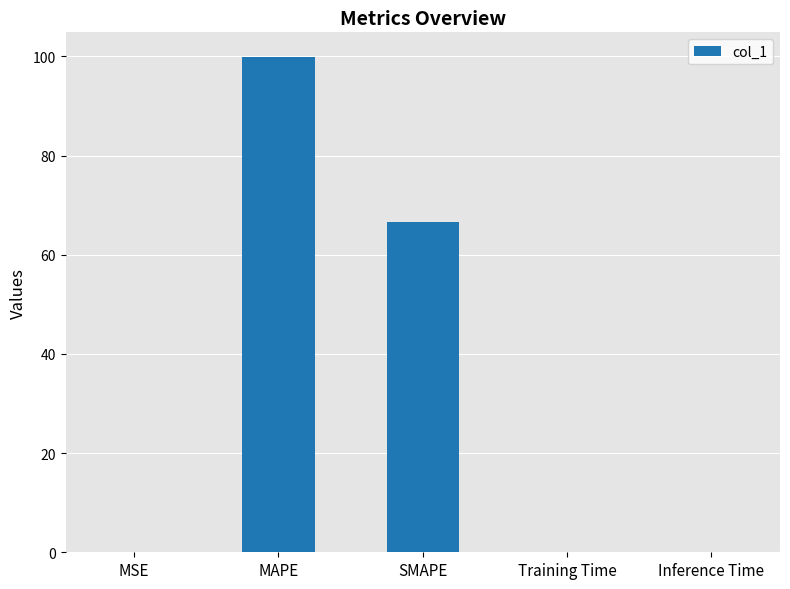

Which has a higher value, SMAPE or Training Time?

SMAPE